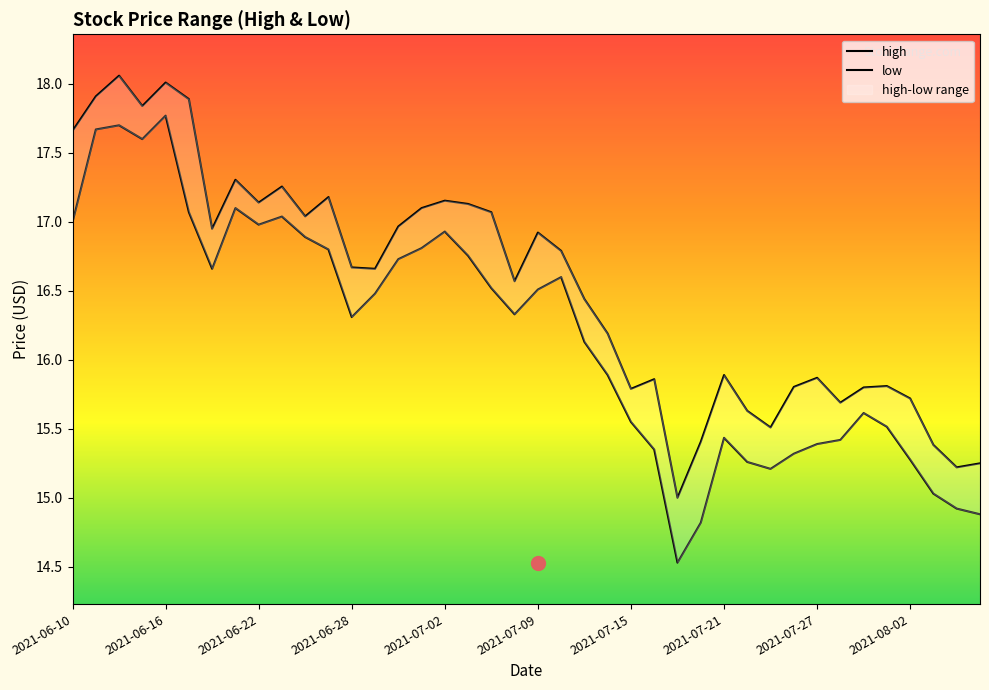

True or false: low and high cross at least once.

False